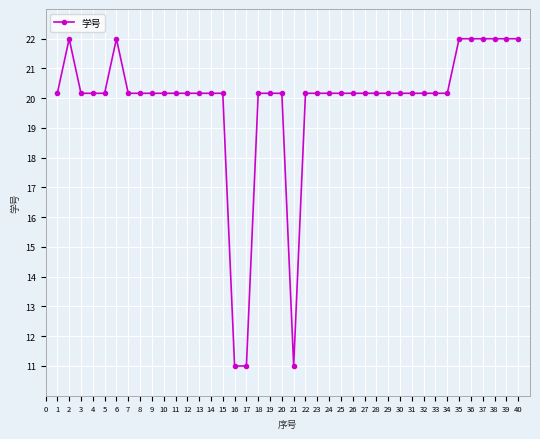

Where is the first local maximum?

2